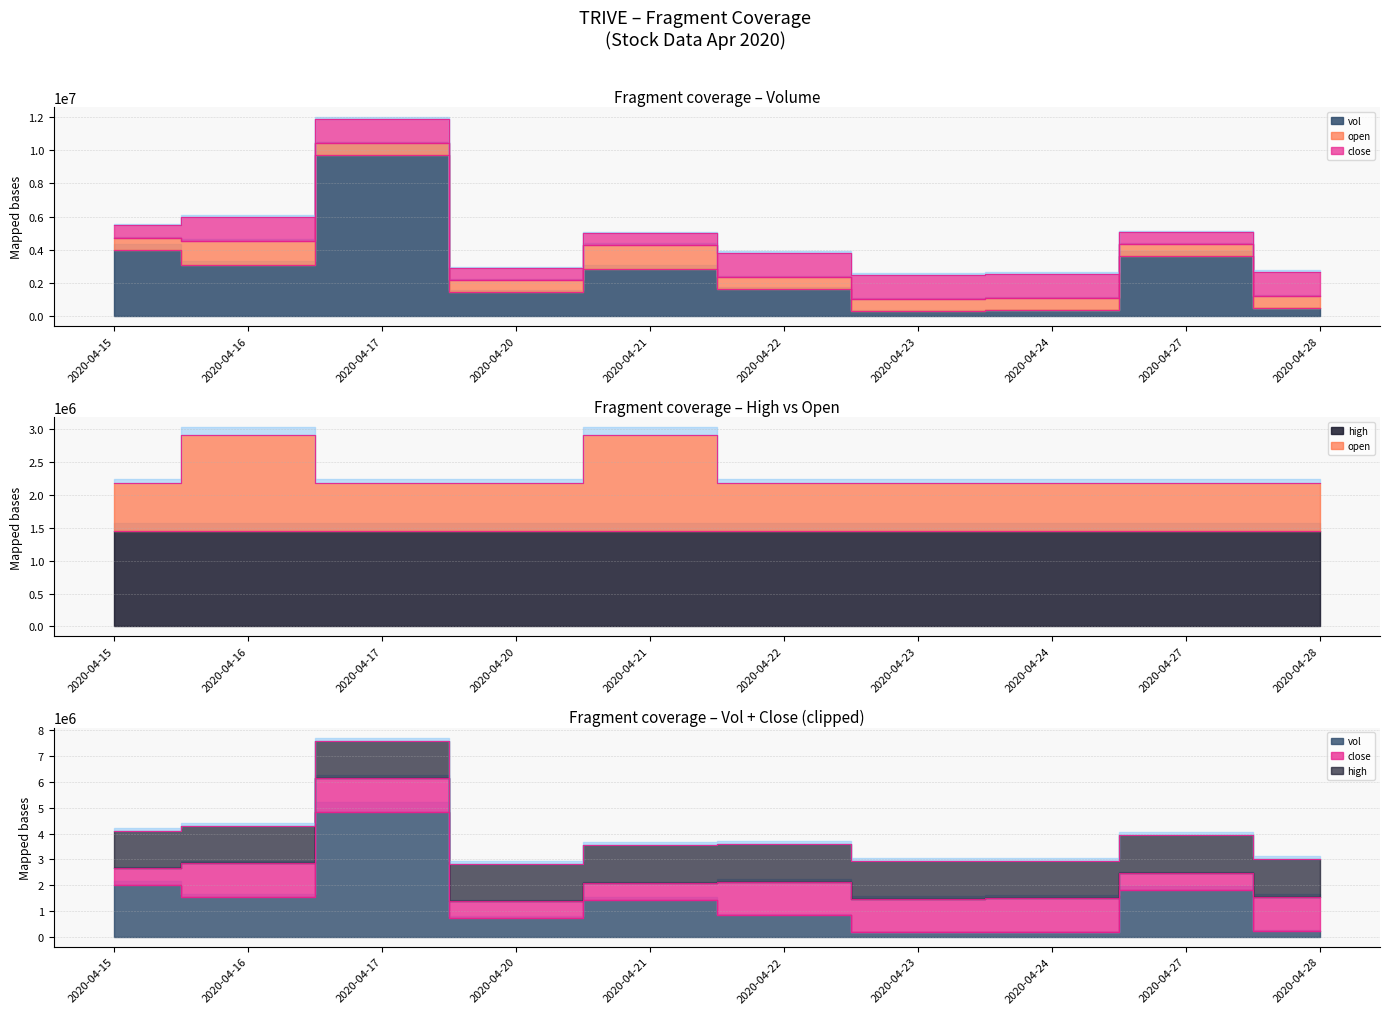

What is the sum of the vol values at 2020-04-23 and 2020-04-17?

10020200.0